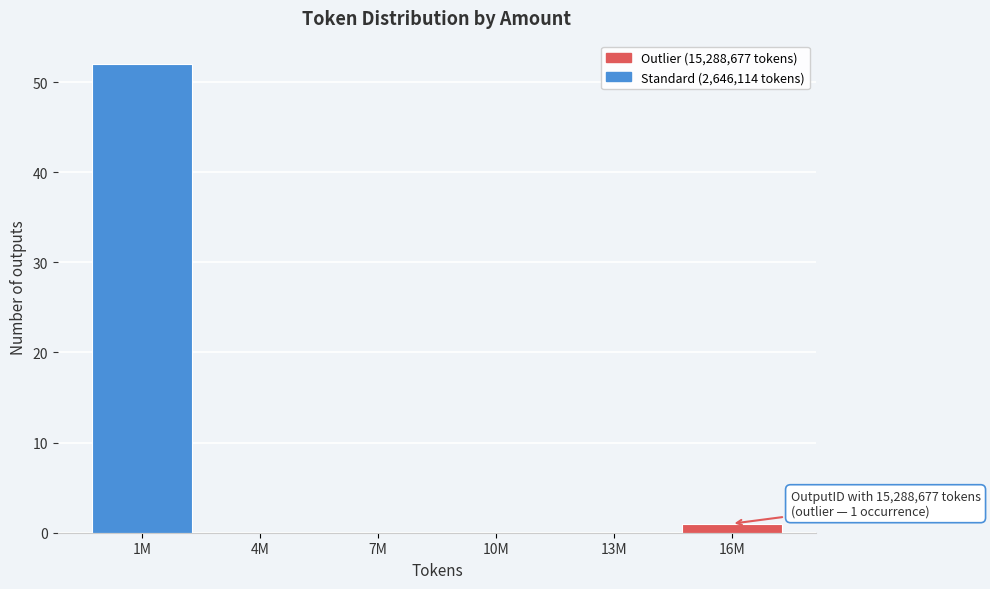

Reading left to right, what are all the values shown in this chart?

1M=52	4M=0	7M=0	10M=0	13M=0	16M=1